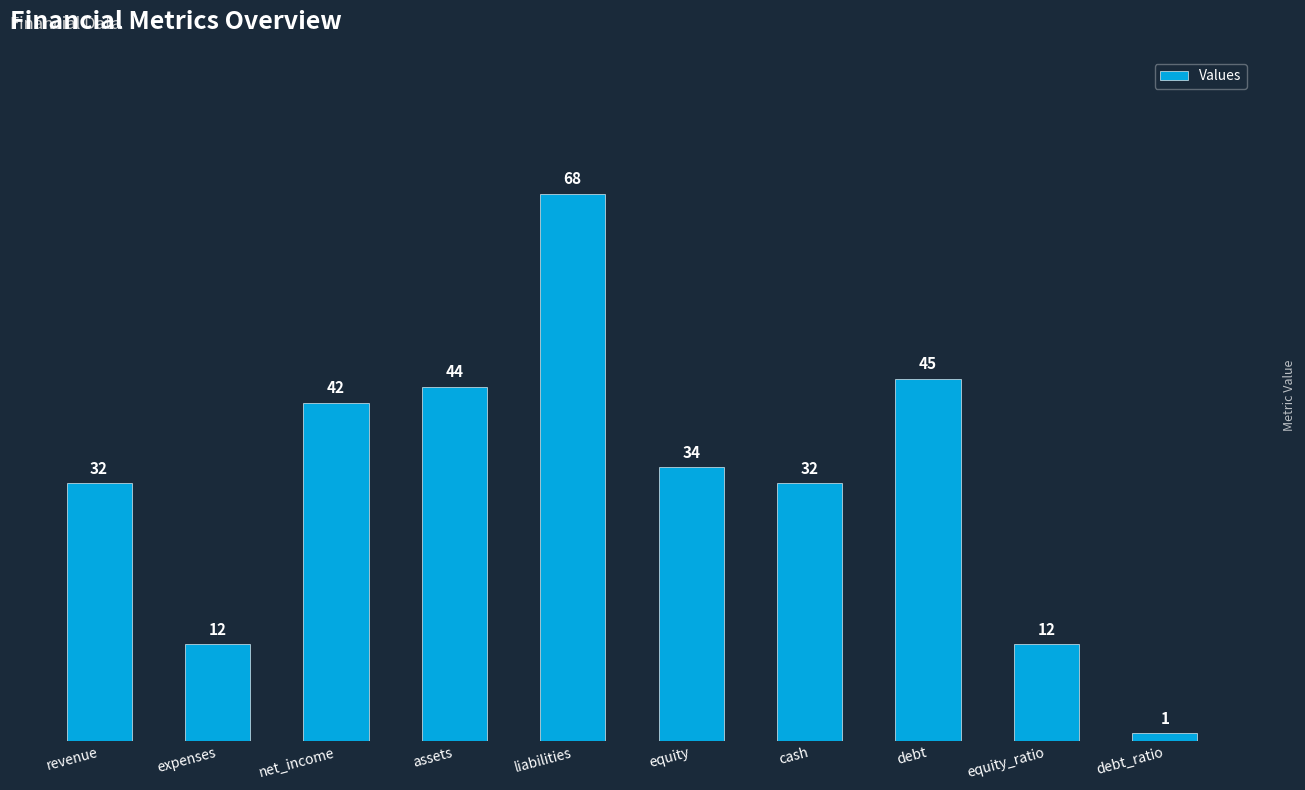

Reading left to right, transcribe all the data shown in this chart.

revenue=32	expenses=12	net_income=42	assets=44	liabilities=68	equity=34	cash=32	debt=45	equity_ratio=12	debt_ratio=1